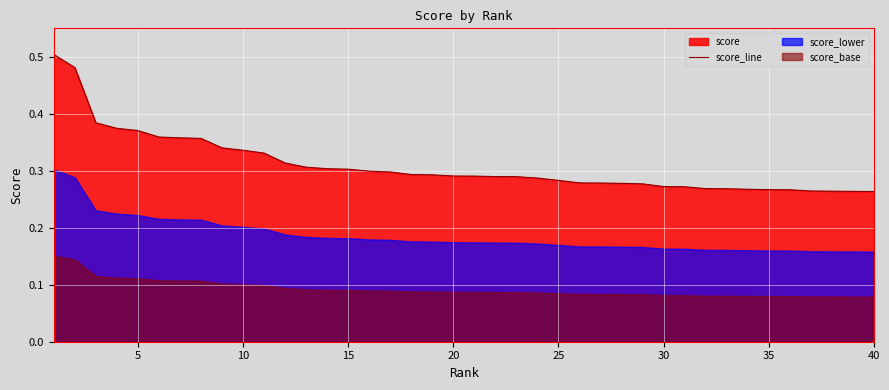

True or false: the data has more than 0 interior local peaks.

False